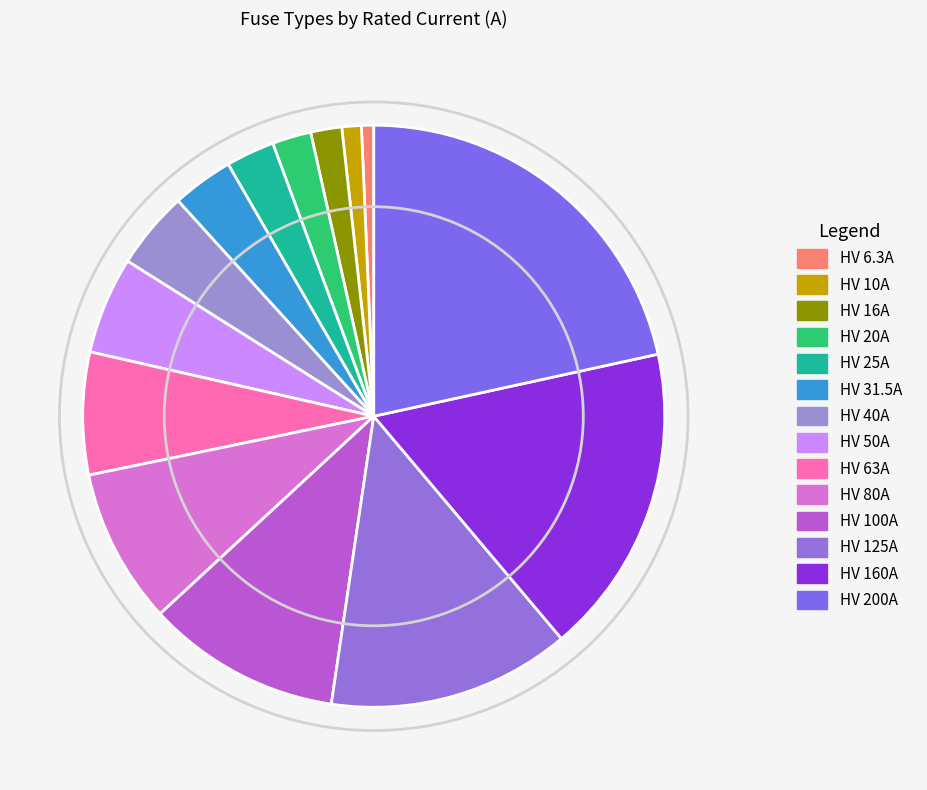

What percentage is NOT represented by HV 16A?

98.3%